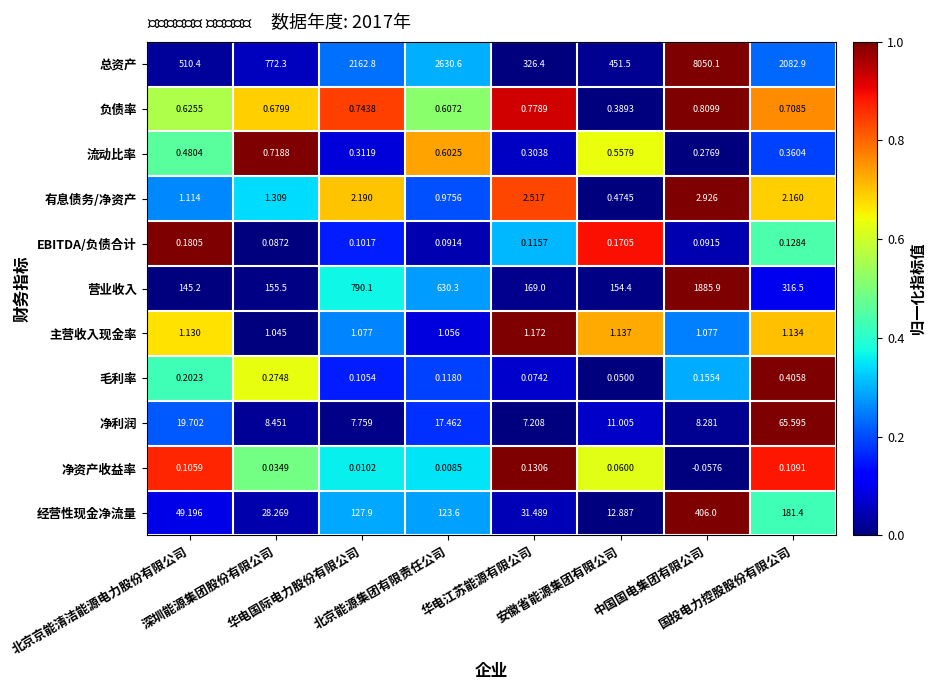

List the series in order of their peak value, lowest first.

净资产收益率, EBITDA/负债合计, 毛利率, 流动比率, 负债率, 主营收入现金率, 有息债务/净资产, 净利润, 经营性现金净流量, 营业收入, 总资产